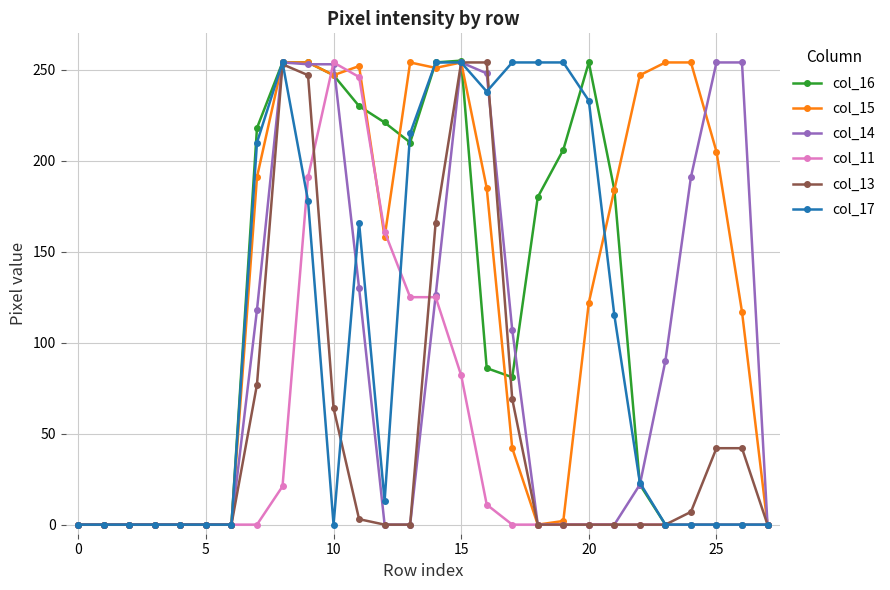

Which series has the largest range (max minus min)?

col_16